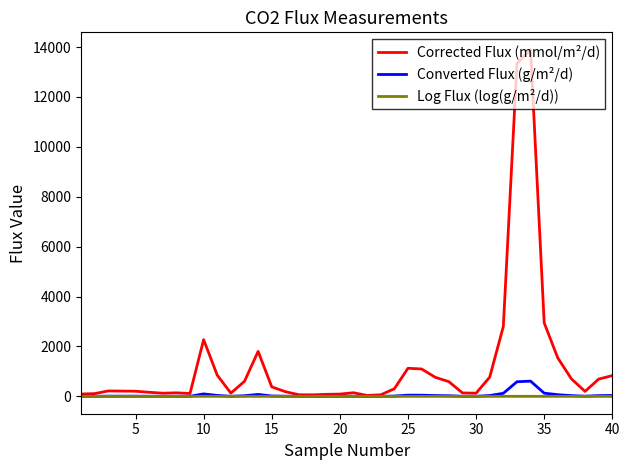

Which series has the largest total across all categories?

Corrected Flux (mmol/m²/d)